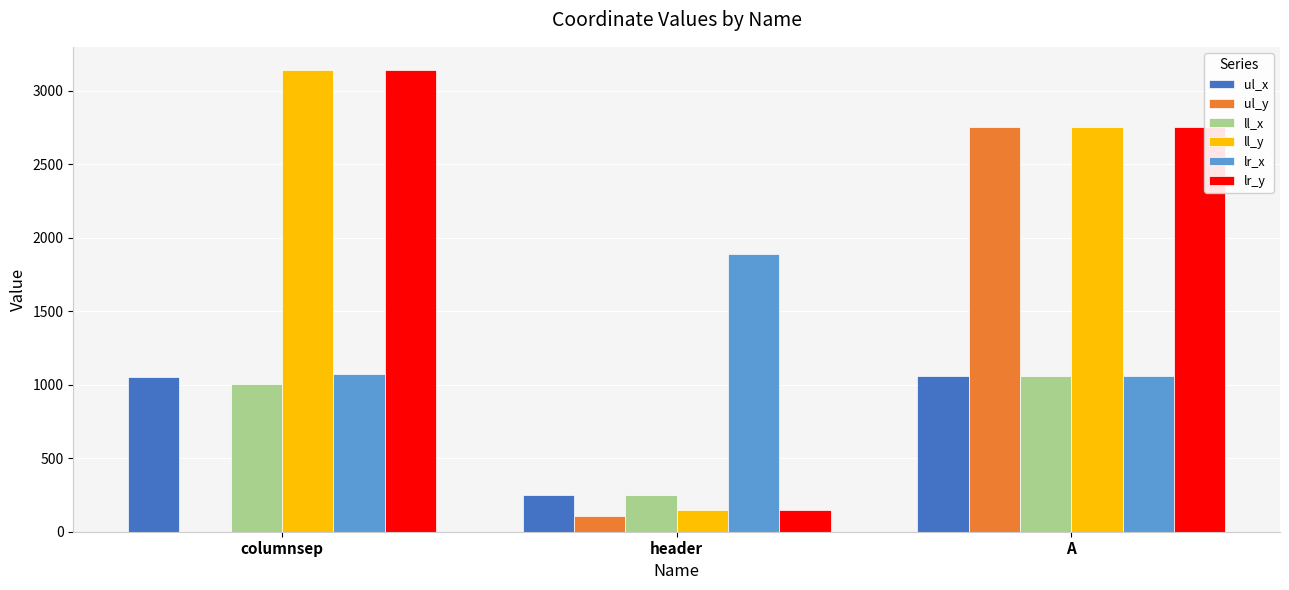

Where is ul_y nearest to the value 1375?

header